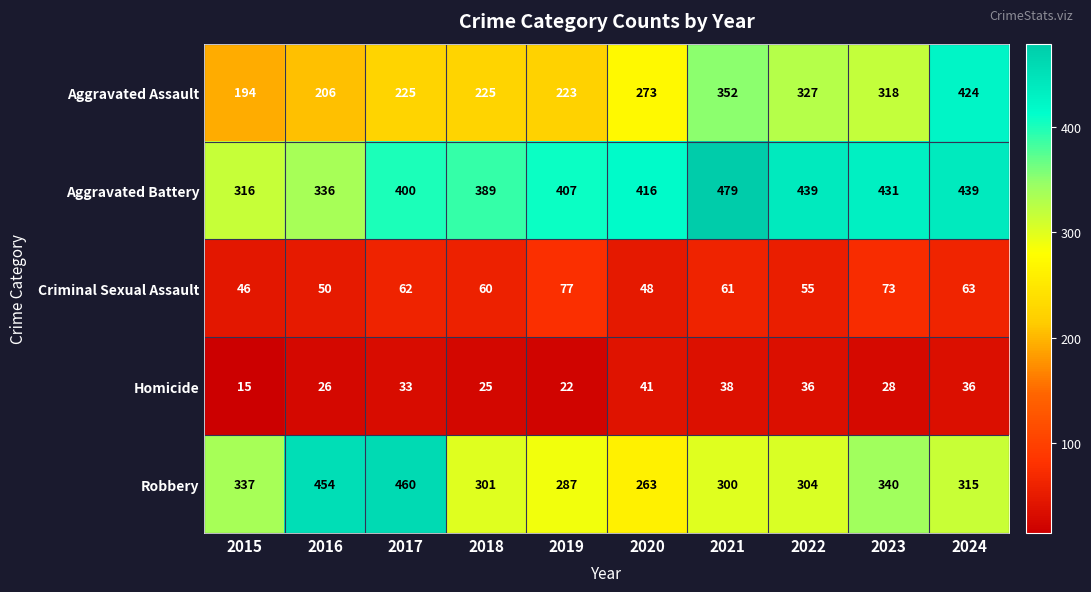

At how many categories does at least one series exceed 387?

9